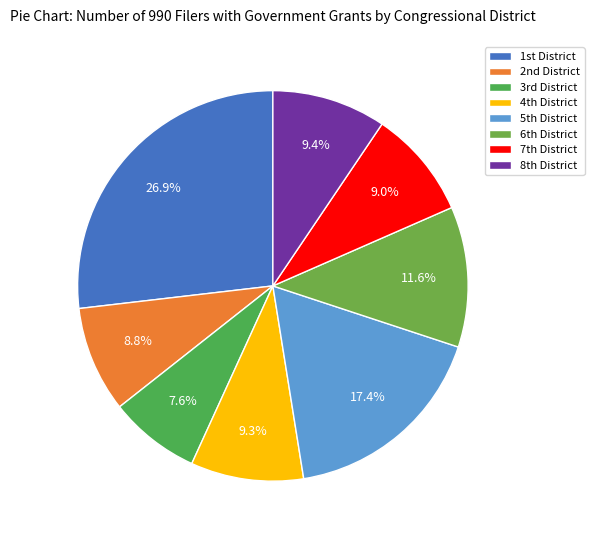

Rank the categories by value from lowest to highest.

3rd Congressional district, 2nd Congressional district, 7th Congressional district, 4th Congressional district, 8th Congressional district, 6th Congressional district, 5th Congressional district, 1st Congressional district